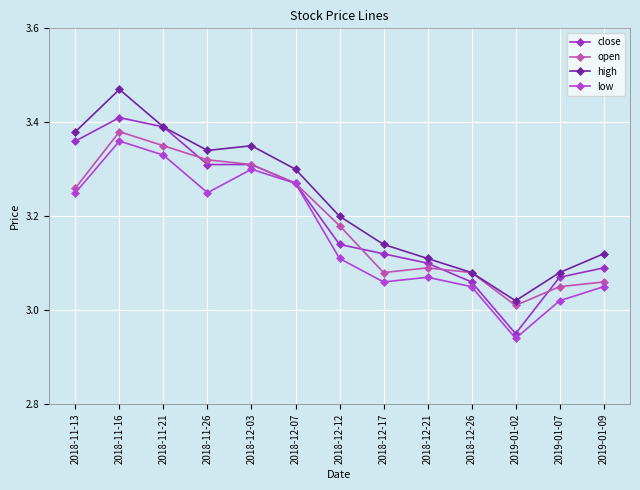

True or false: low has a value of 2.2 at 2018-11-16.

False